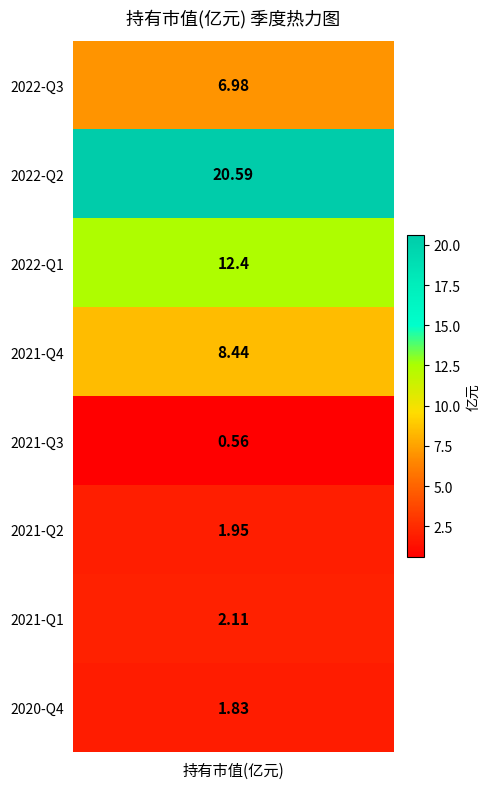

Reading left to right, list all the values displayed in this chart.

7.0	20.6	12.4	8.4	0.6	1.9	2.1	1.8